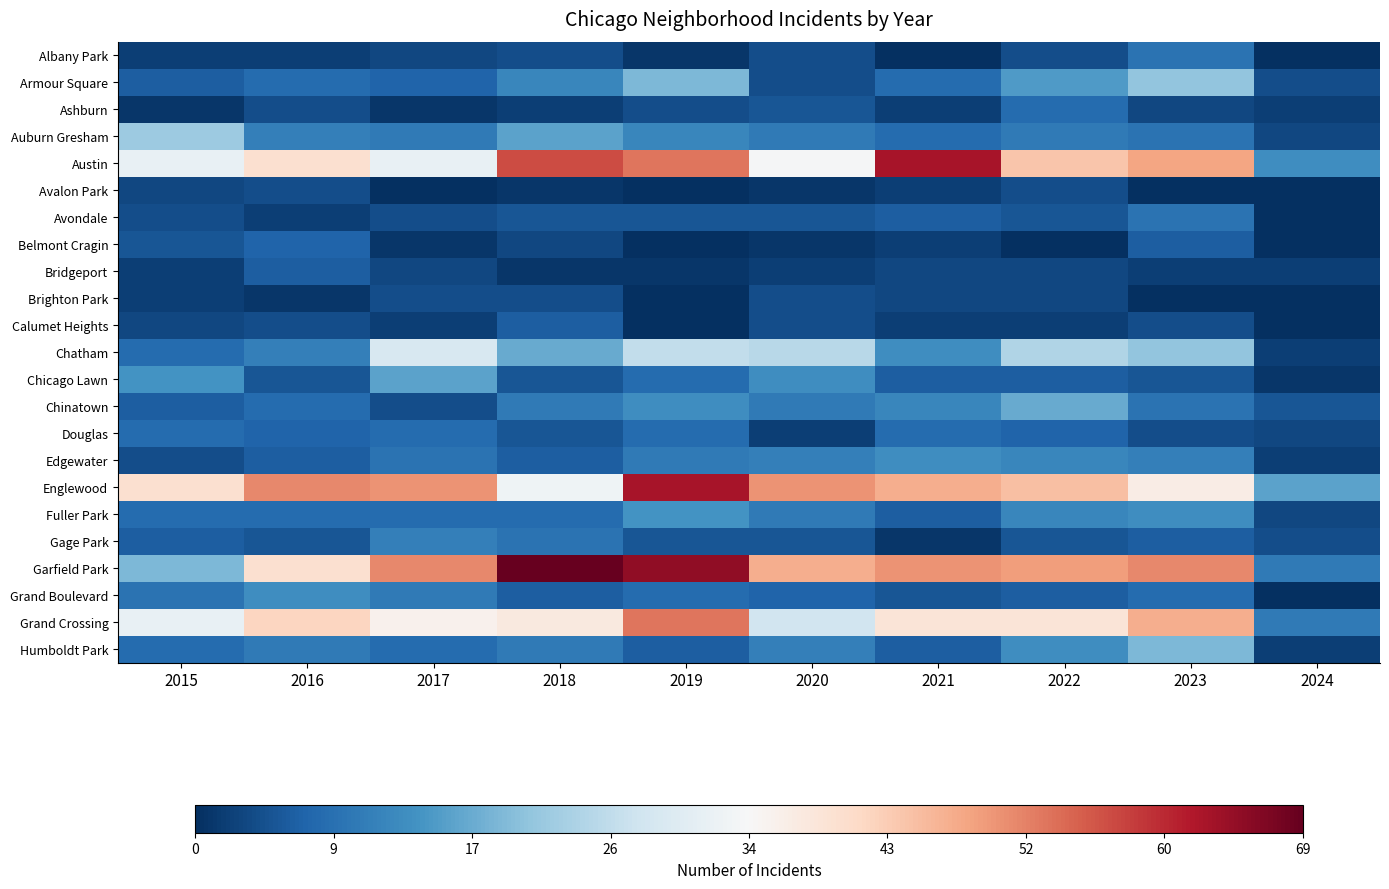

At 2020, list the series in order from smallest to largest.

Avalon Park, Belmont Cragin, Bridgeport, Douglas, Albany Park, Armour Square, Brighton Park, Calumet Heights, Ashburn, Avondale, Gage Park, Grand Boulevard, Auburn Gresham, Chinatown, Fuller Park, Edgewater, Humboldt Park, Chicago Lawn, Chatham, Grand Crossing, Austin, Garfield Park, Englewood